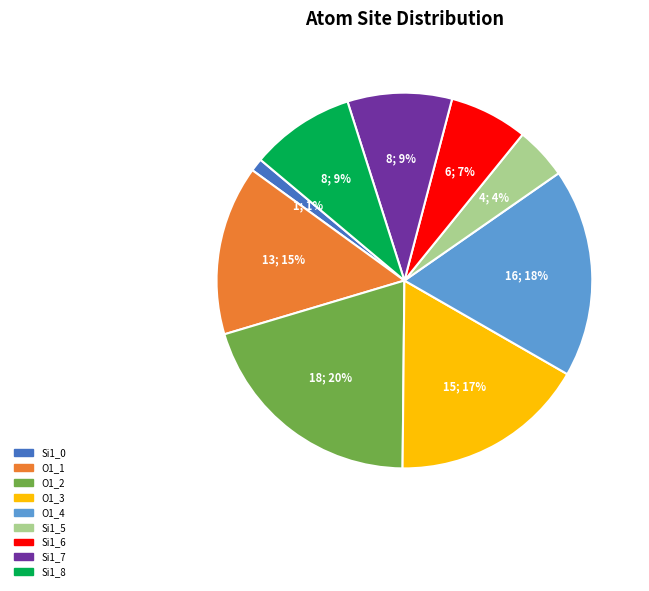

Does any single category account for the majority?

No